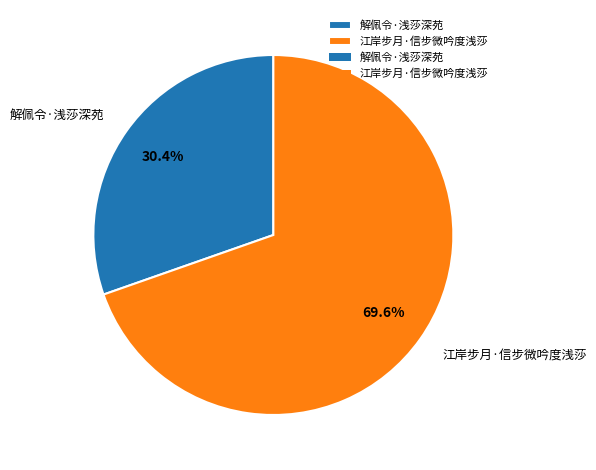

Do 江岸步月·信步微吟度浅莎 and 解佩令·浅莎深苑 together represent more than half of the pie?

Yes